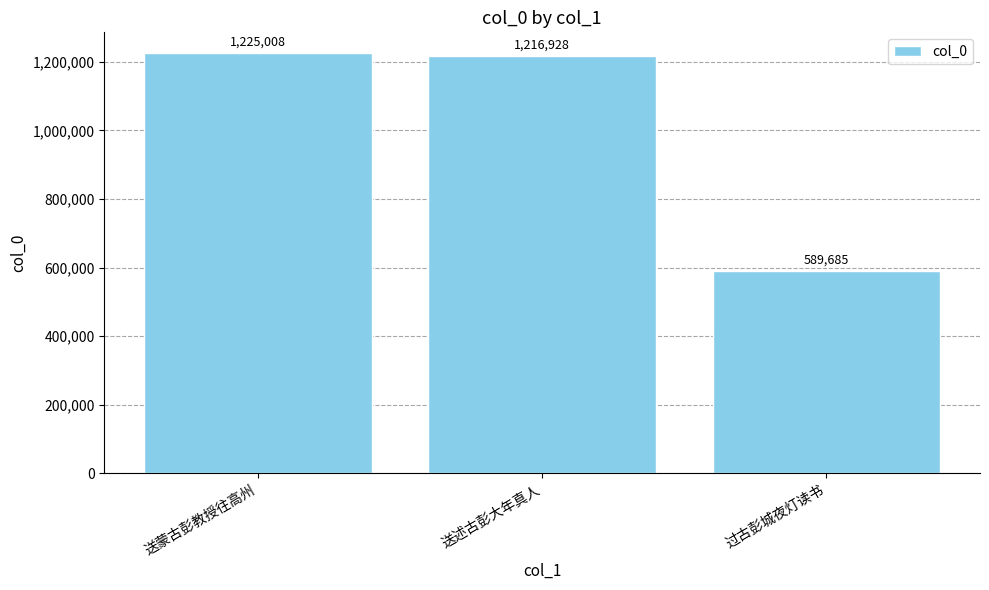

What is the difference between the maximum and minimum values?

635323